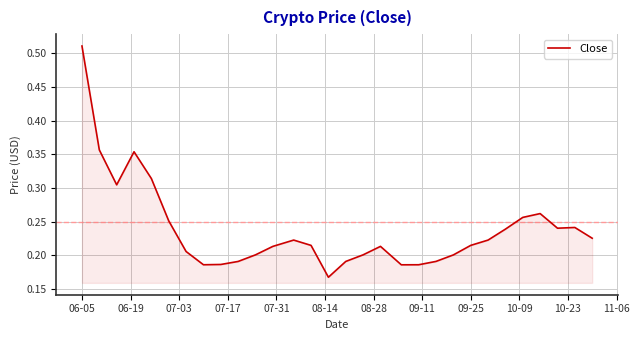

How many lines are shown in the chart?

1